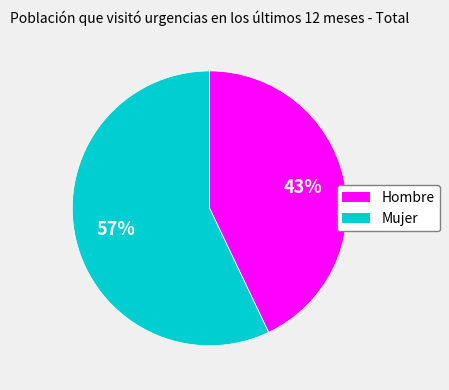

Rank the categories by value from highest to lowest.

Mujer, Hombre